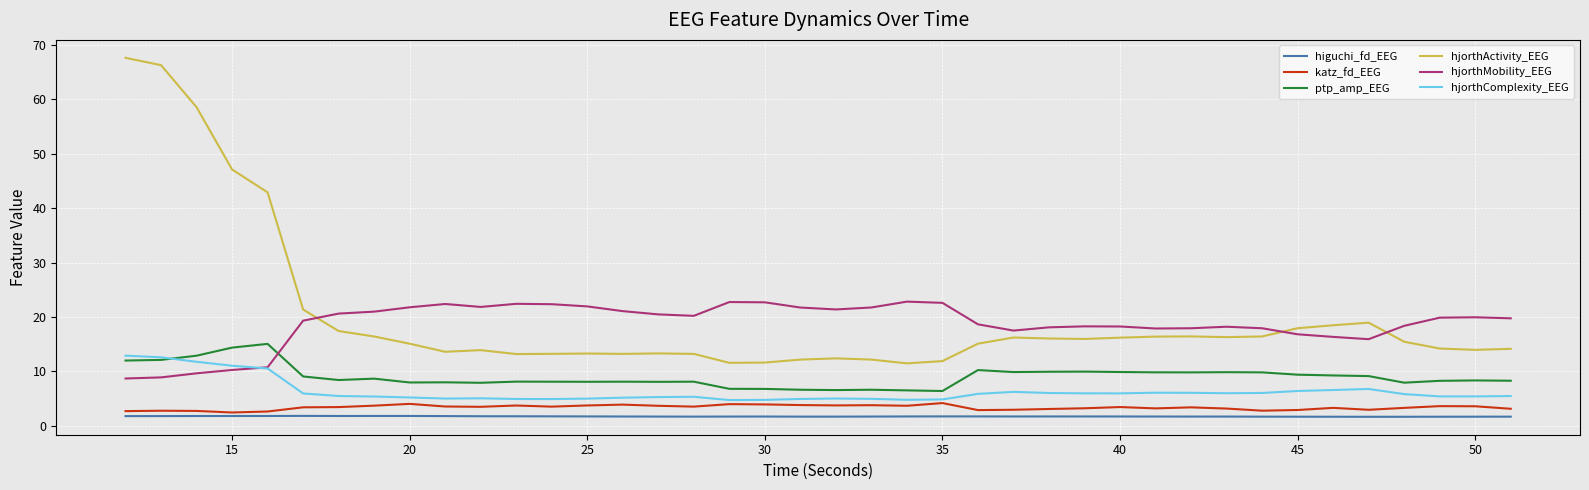

What is the greatest value displayed?

67.6